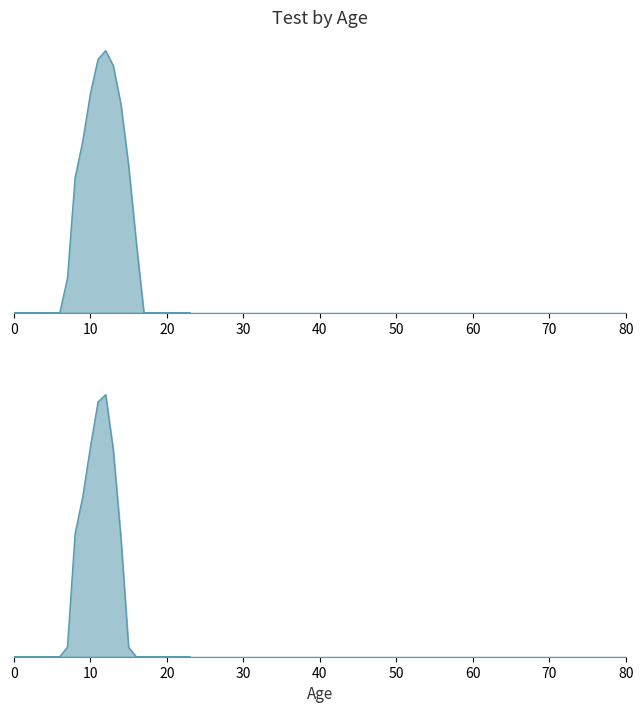

True or false: Y_line and n_line cross at least once.

False